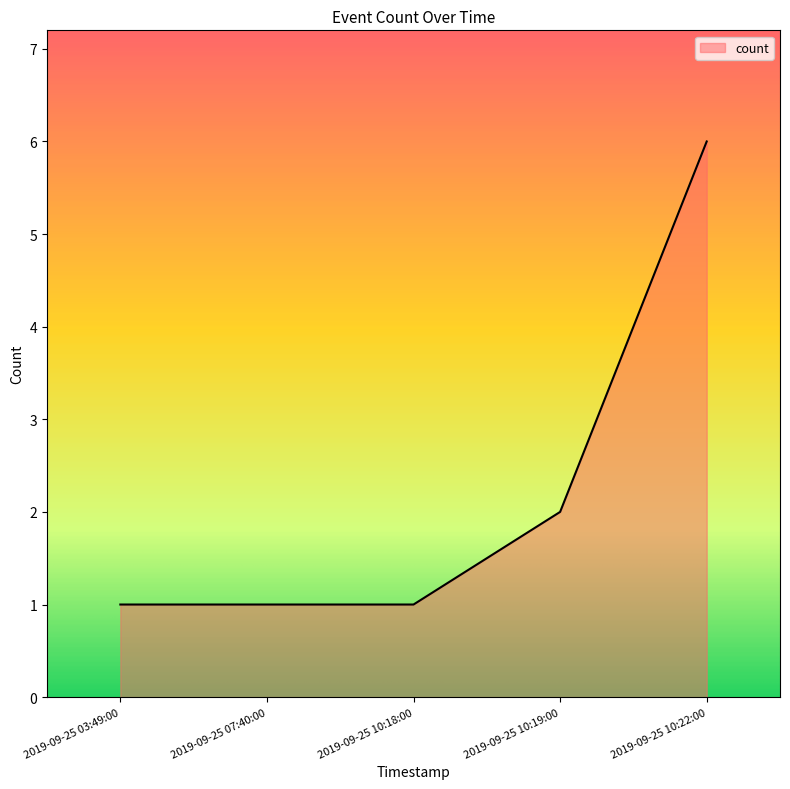

Which has a higher value, 2019-09-25 07:40:00 or 2019-09-25 10:22:00?

2019-09-25 10:22:00